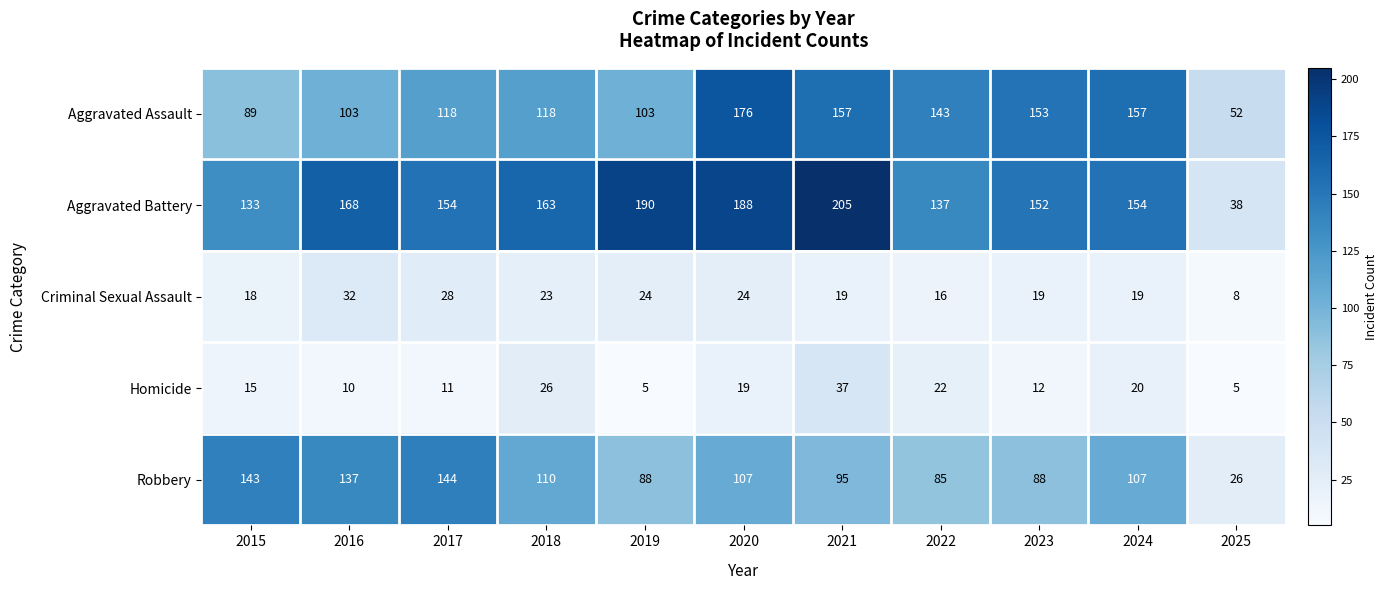

What is the sum of the Aggravated Assault values at 2019 and 2025?

155